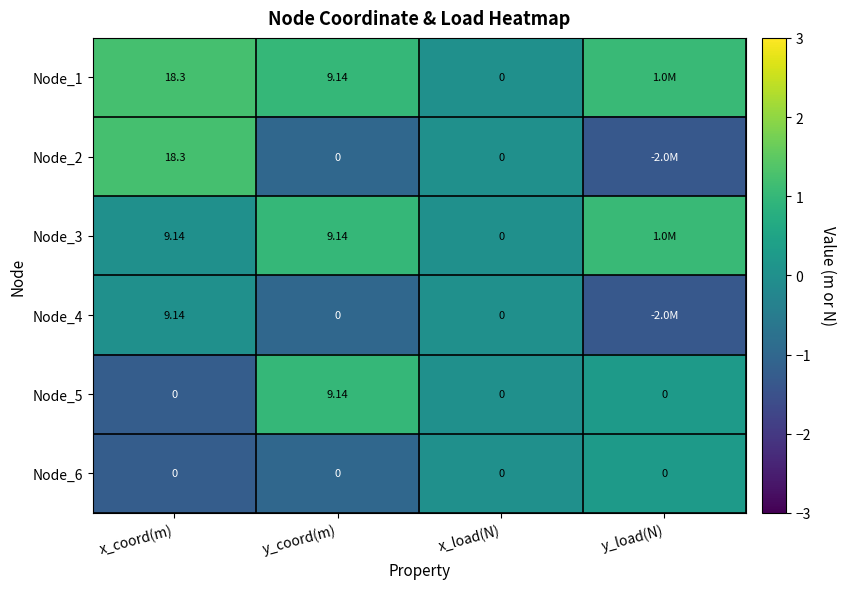

Is the value of Node_5 at y_coord(m) greater than the value of Node_2 at x_load(N)?

Yes